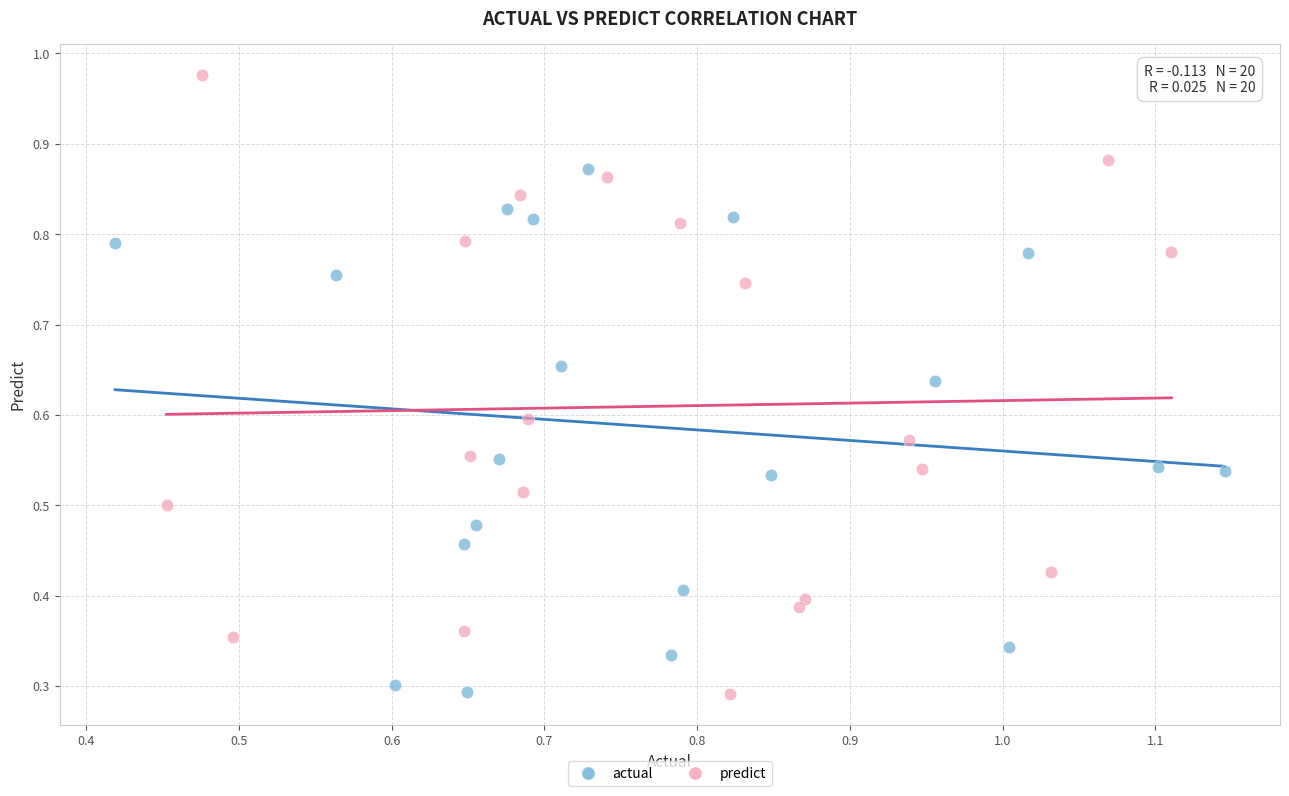

Which series has the widest spread of Y values?

predict